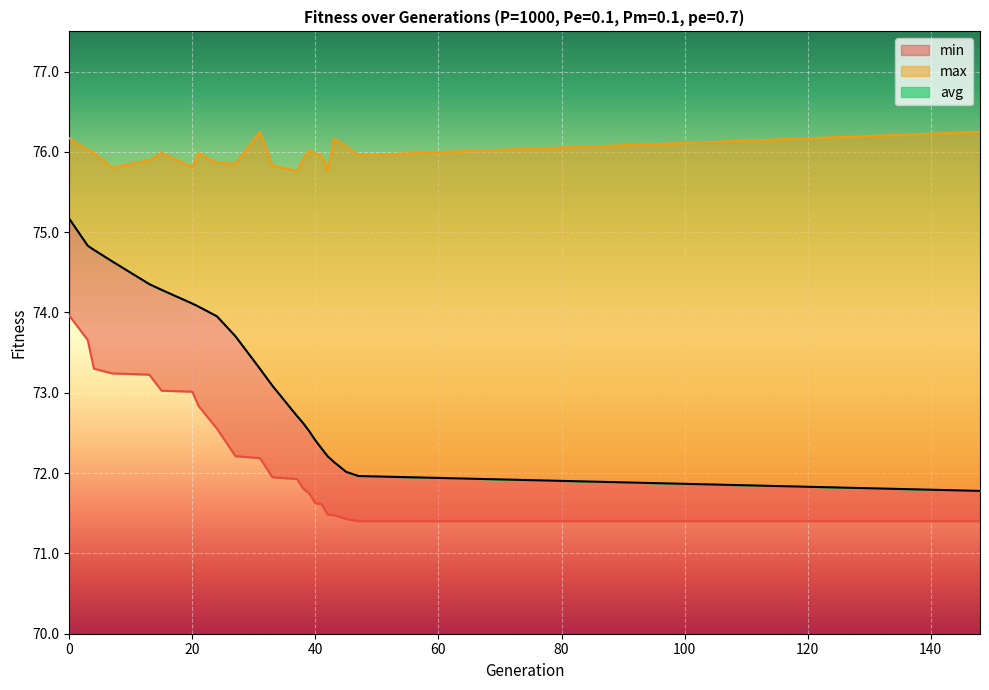

List the labels in order of avg value, smallest first.

148, 47, 45, 43, 42, 41, 40, 39, 38, 37, 33, 31, 27, 24, 21, 20, 15, 13, 7, 4, 3, 0